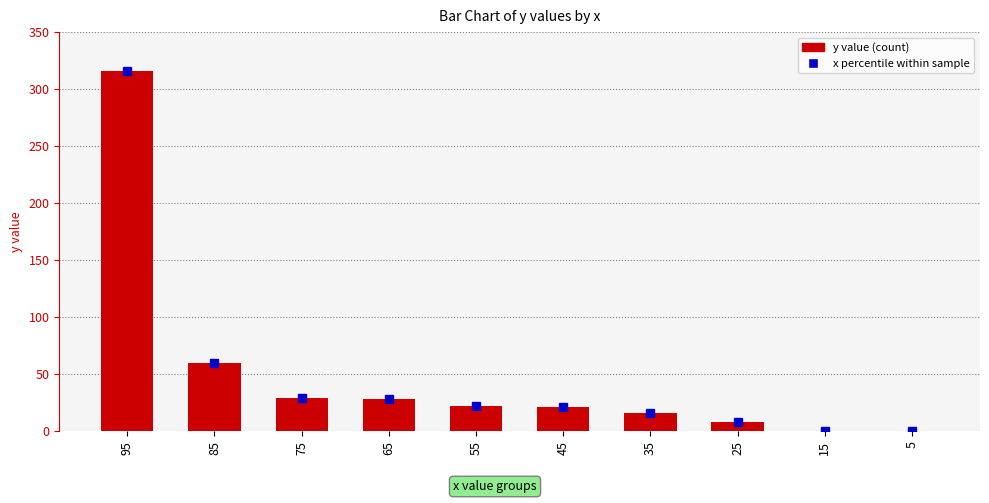

Approximately how many times larger is the value at 35 compared to 95?

0.1